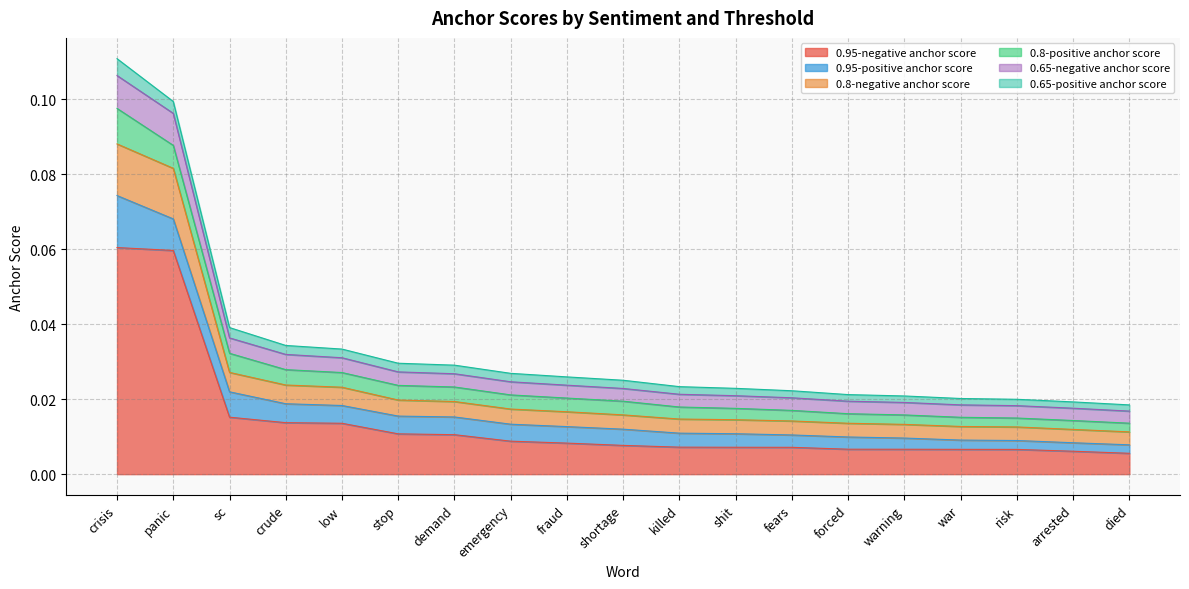

What is the label of the 11th point from the left?

killed